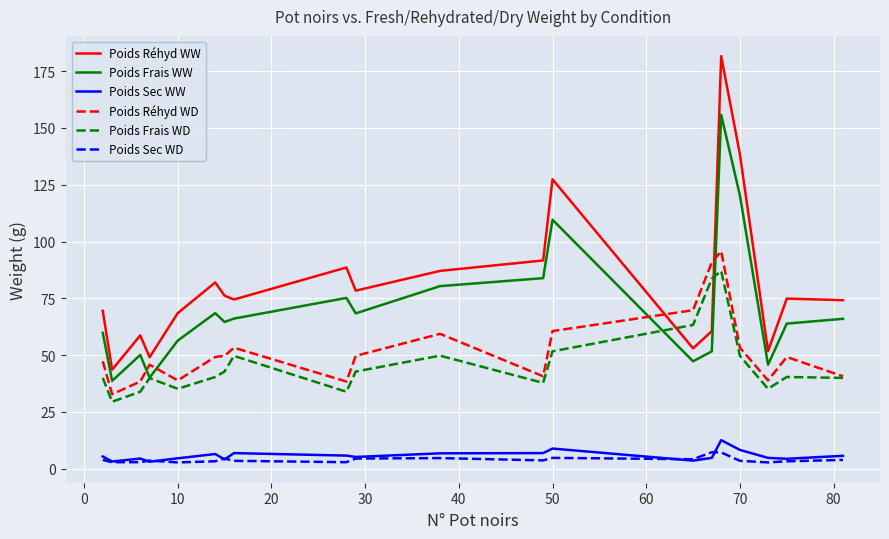

How many series are shown in this chart?

6